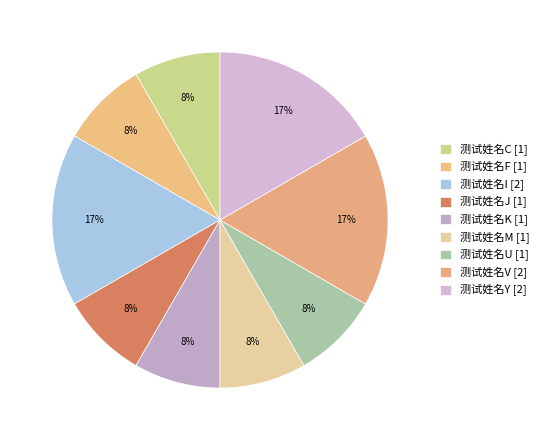

Count the number of slices in the pie.

9